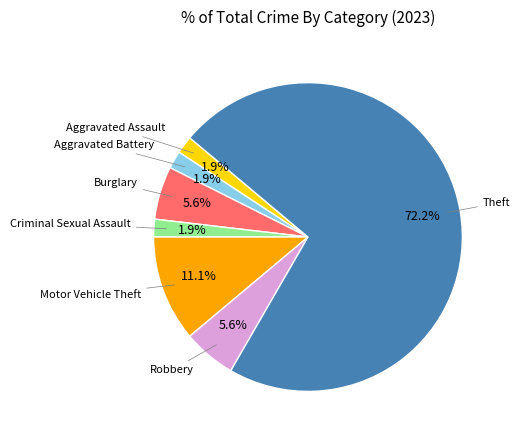

How many slices are in this pie chart?

7